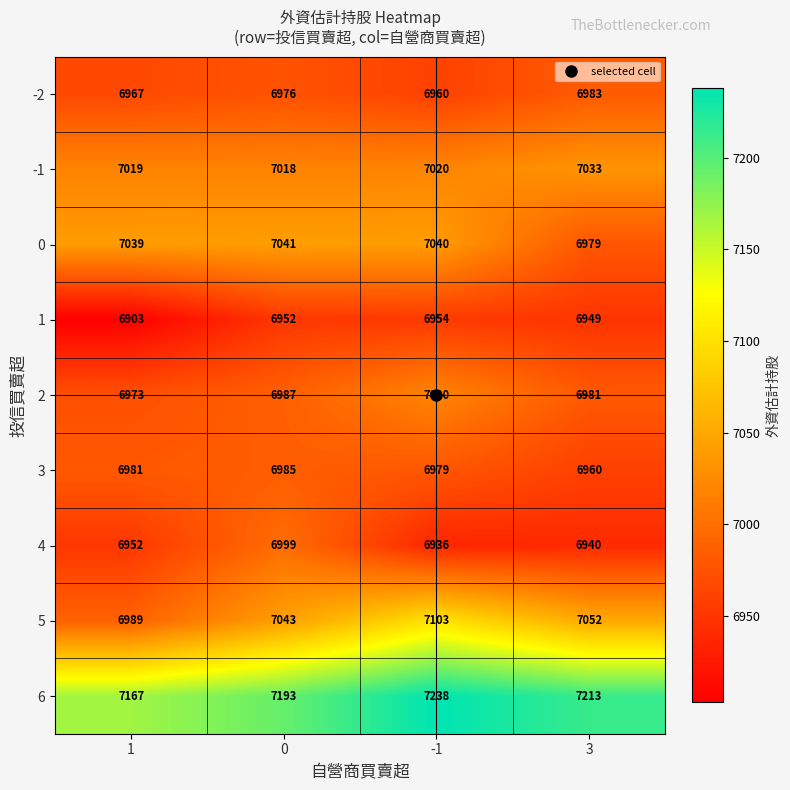

What is the sum of the 6 values at -1 and 3?

14451